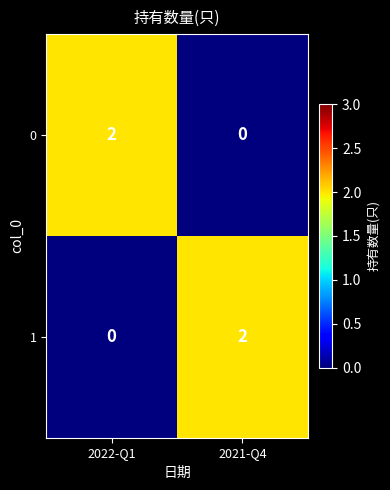

List the labels in order of 0 value, largest first.

2022-Q1, 2021-Q4